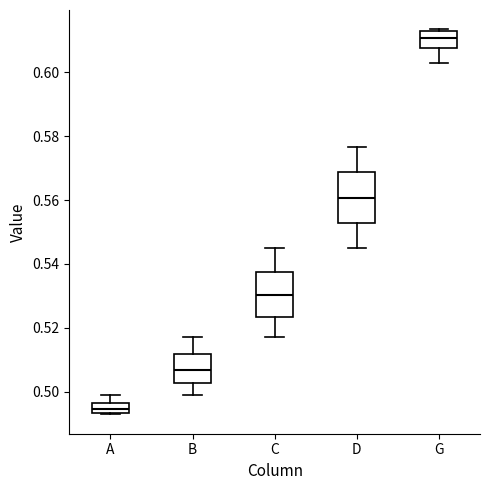

Comparing the boxes themselves (not the whiskers), which one is the tallest?

D